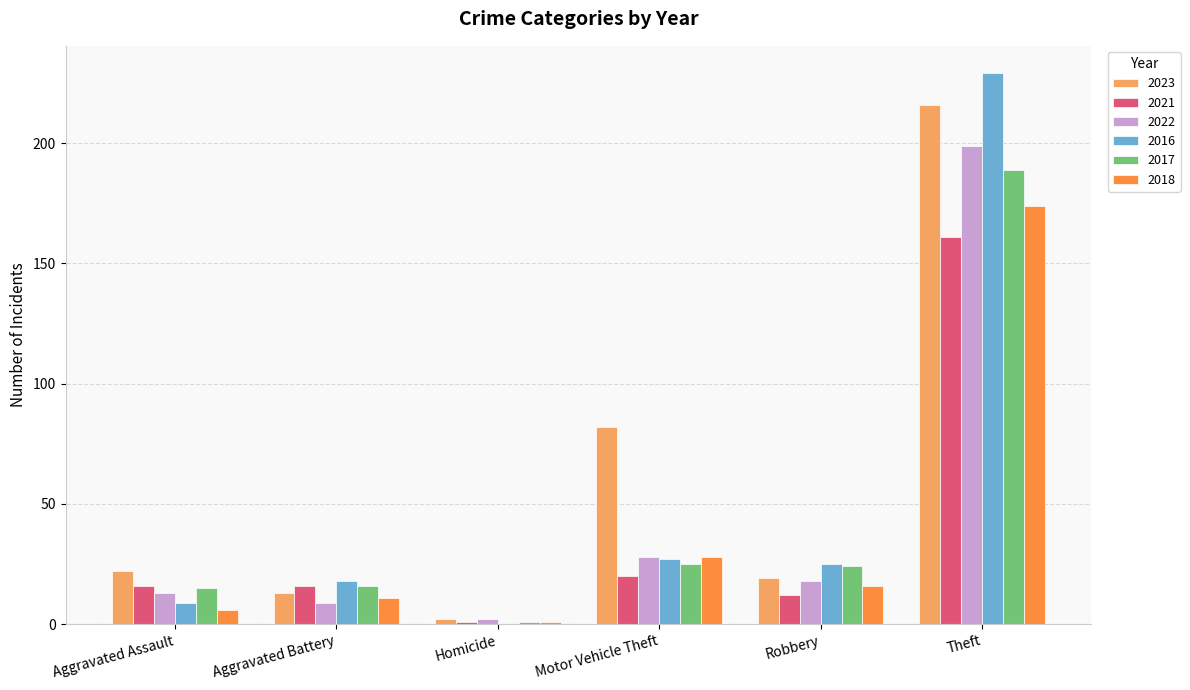

Reading left to right, transcribe all the data shown in this chart.

2023: Aggravated Assault=22	Aggravated Battery=13	Homicide=2	Motor Vehicle Theft=82	Robbery=19	Theft=216
2021: Aggravated Assault=16	Aggravated Battery=16	Homicide=1	Motor Vehicle Theft=20	Robbery=12	Theft=161
2022: Aggravated Assault=13	Aggravated Battery=9	Homicide=2	Motor Vehicle Theft=28	Robbery=18	Theft=199
2016: Aggravated Assault=9	Aggravated Battery=18	Homicide=0	Motor Vehicle Theft=27	Robbery=25	Theft=229
2017: Aggravated Assault=15	Aggravated Battery=16	Homicide=1	Motor Vehicle Theft=25	Robbery=24	Theft=189
2018: Aggravated Assault=6	Aggravated Battery=11	Homicide=1	Motor Vehicle Theft=28	Robbery=16	Theft=174